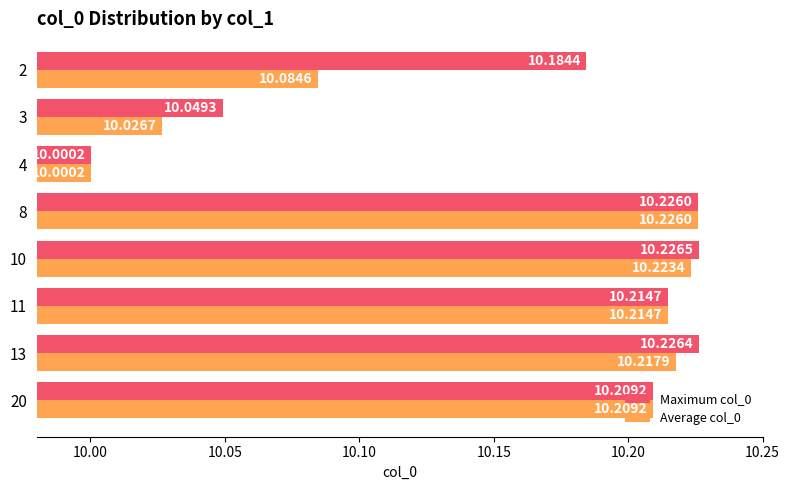

Which series has the largest range (max minus min)?

Maximum col_0